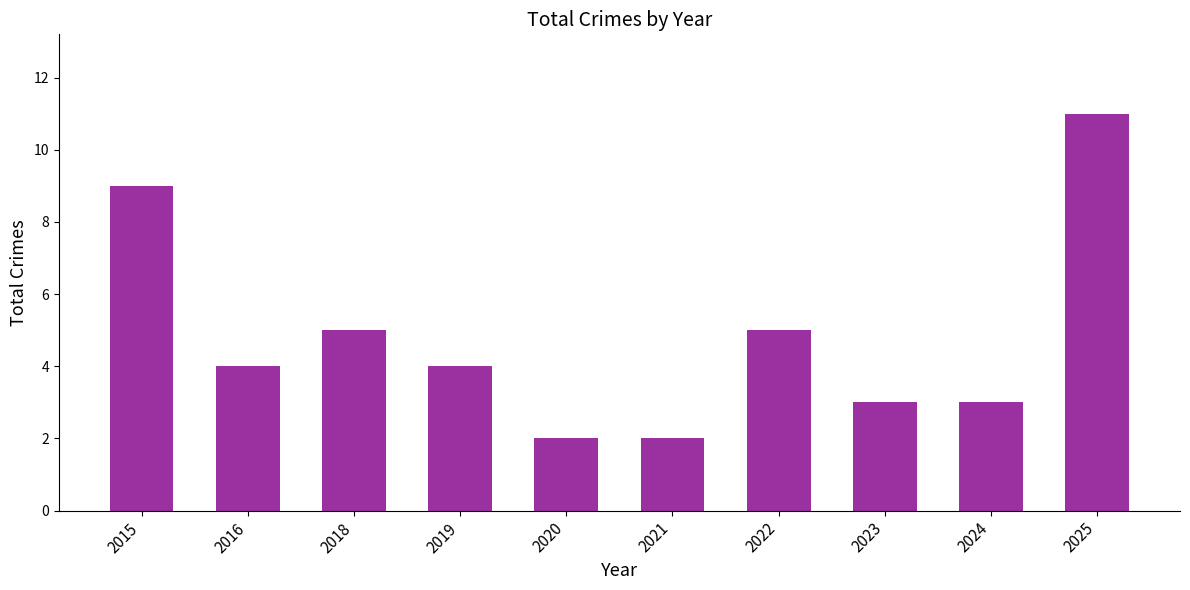

Between 2021 and 2016, which is larger?

2016